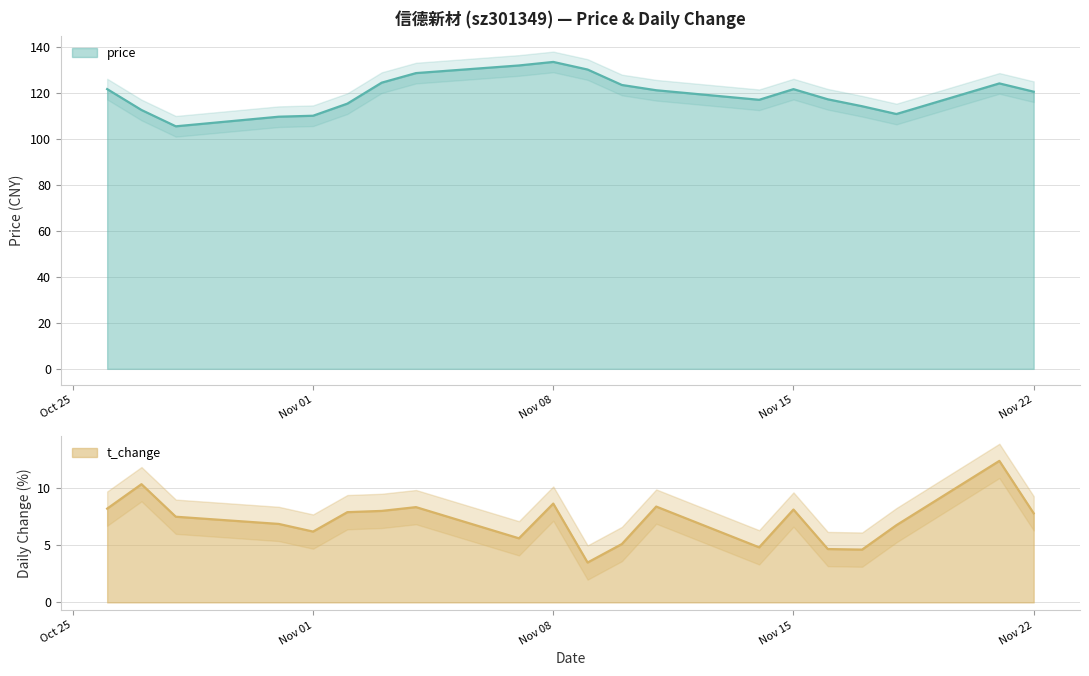

Which series has the largest range (max minus min)?

price